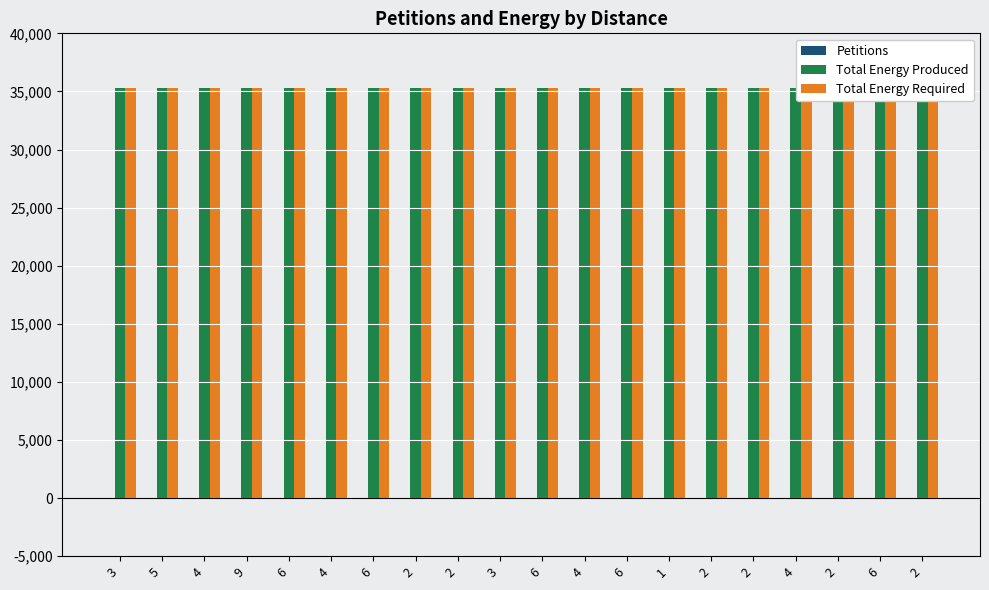

The value of Petitions at 4 is 12. True or false?

True